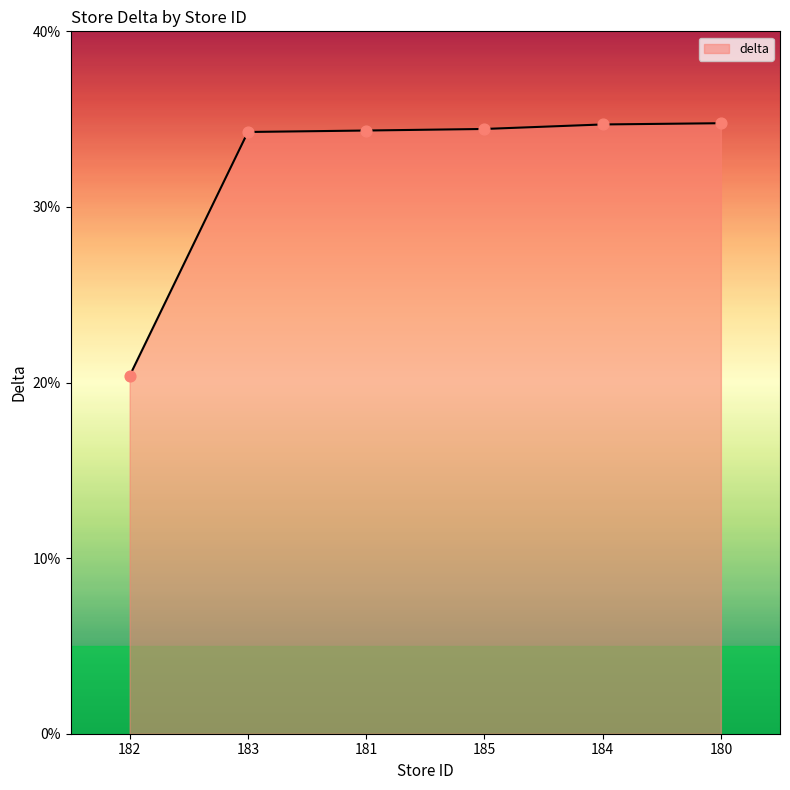

What is the change in value from 181 to 185?

+0.1